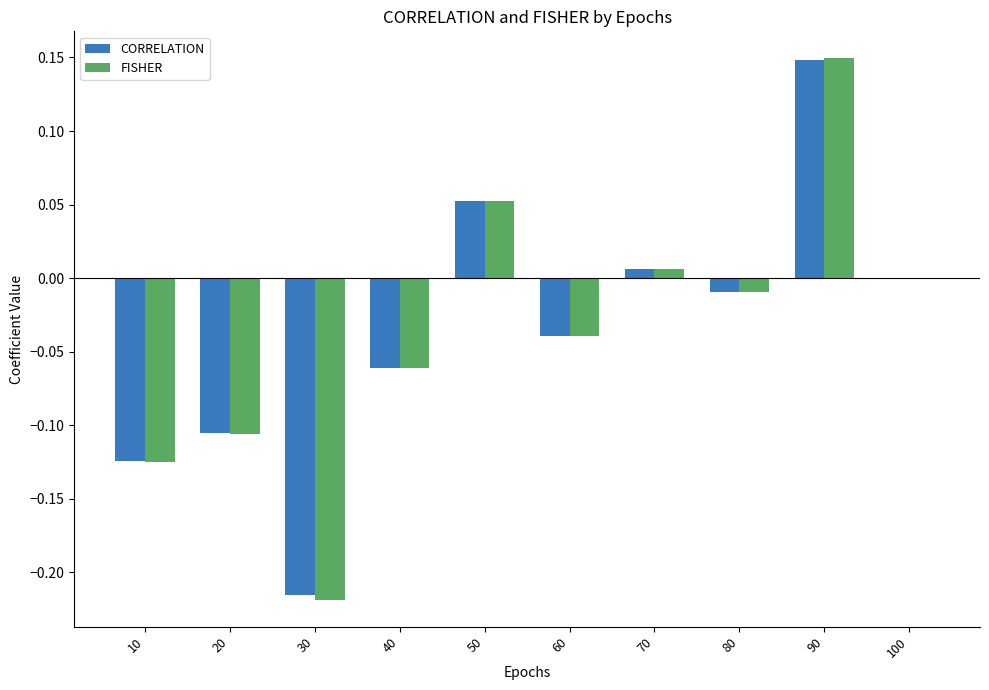

Is the value of CORRELATION at 50 greater than the value of FISHER at 20?

Yes